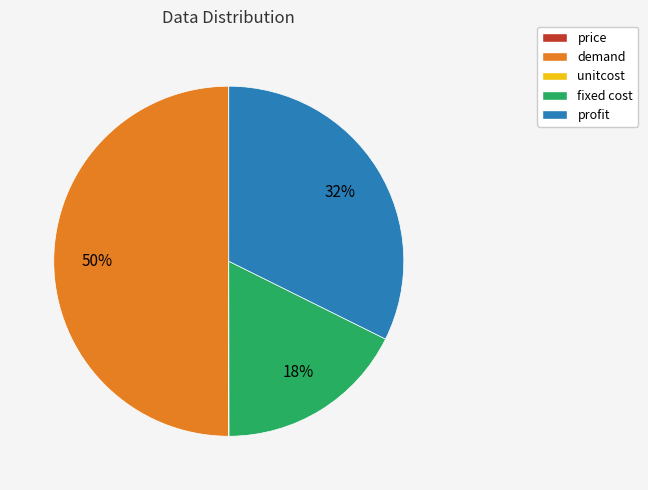

To the nearest percent, what is the average slice percentage?

20%